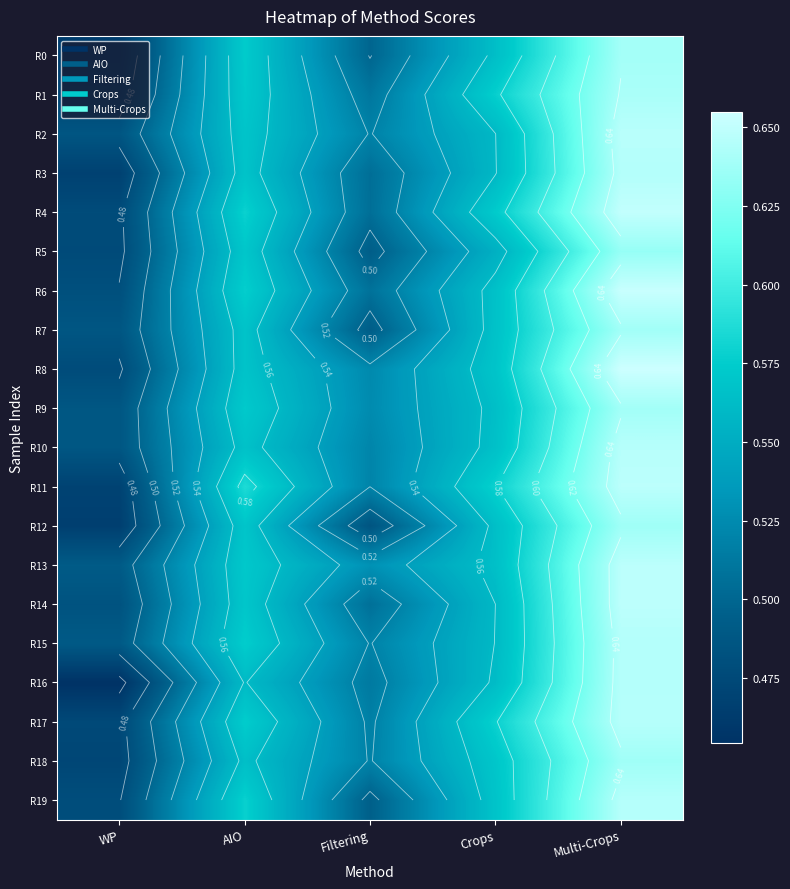

Between WP and Crops, which series saw the biggest shift?

R11